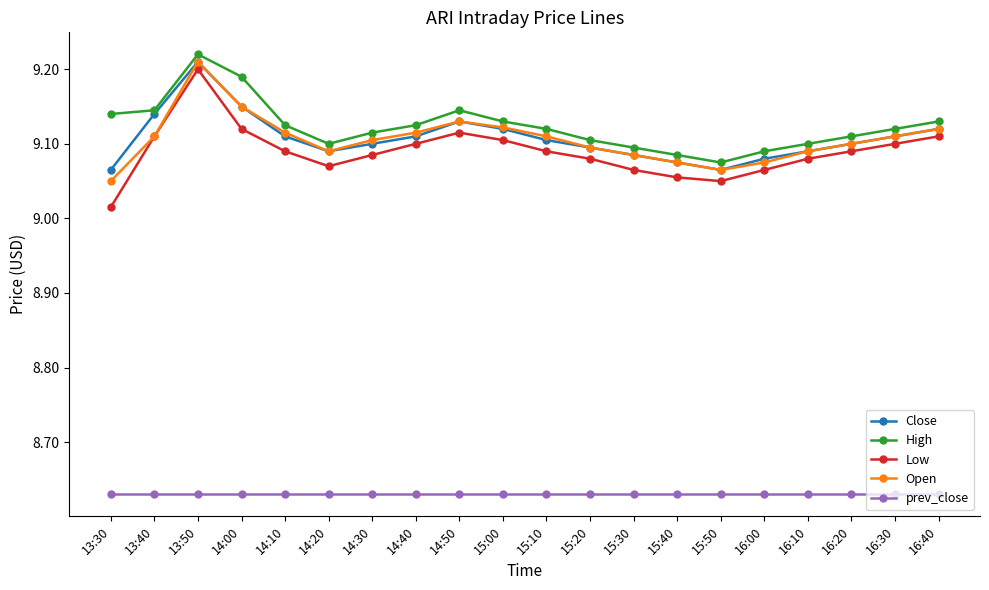

True or false: Low and prev_close cross at least once.

False